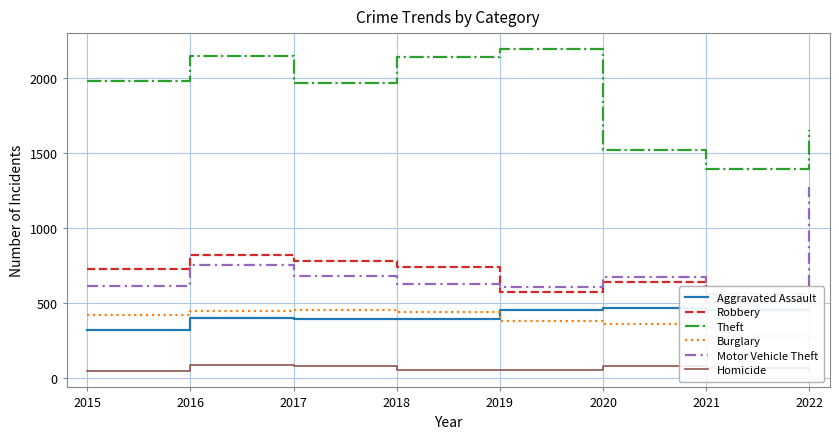

List the series in order of their peak value, highest first.

Theft, Motor Vehicle Theft, Robbery, Aggravated Assault, Burglary, Homicide